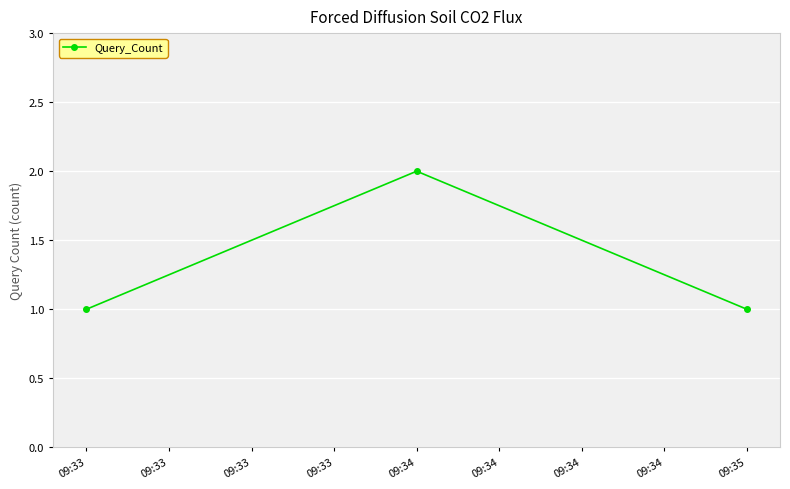

Between 09:34 and 09:35, which is larger?

09:34